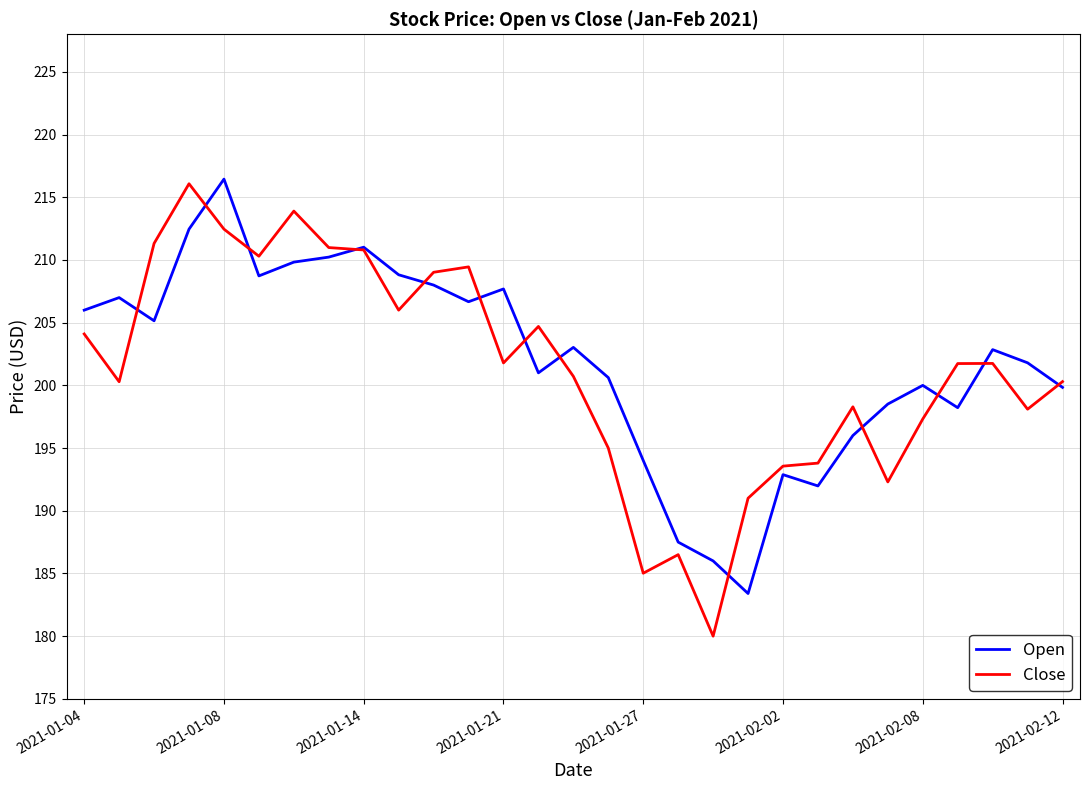

What is the average value of the Open series?

201.9